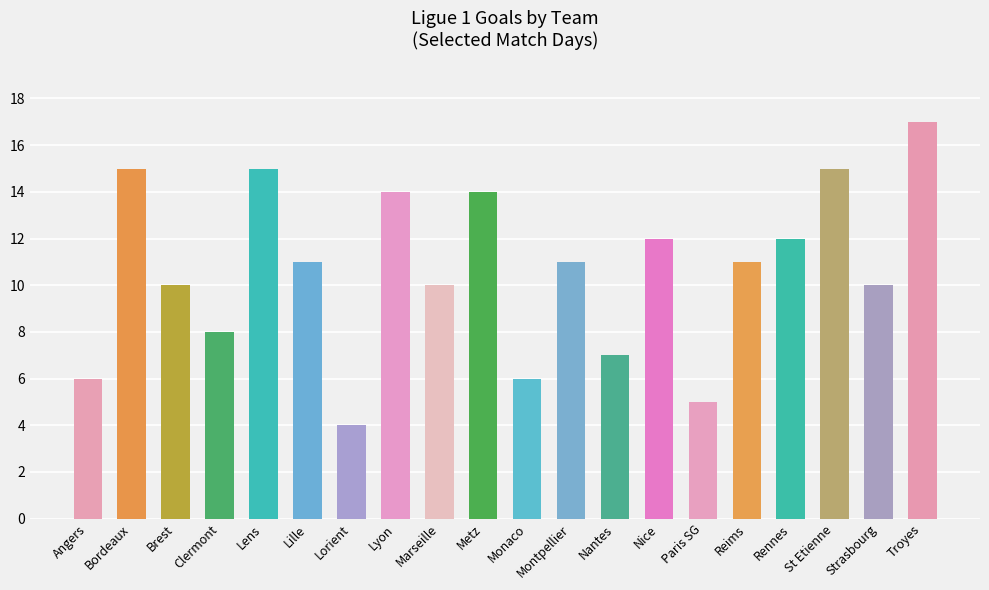

What is the label of the 8th bar from the right?

Nantes